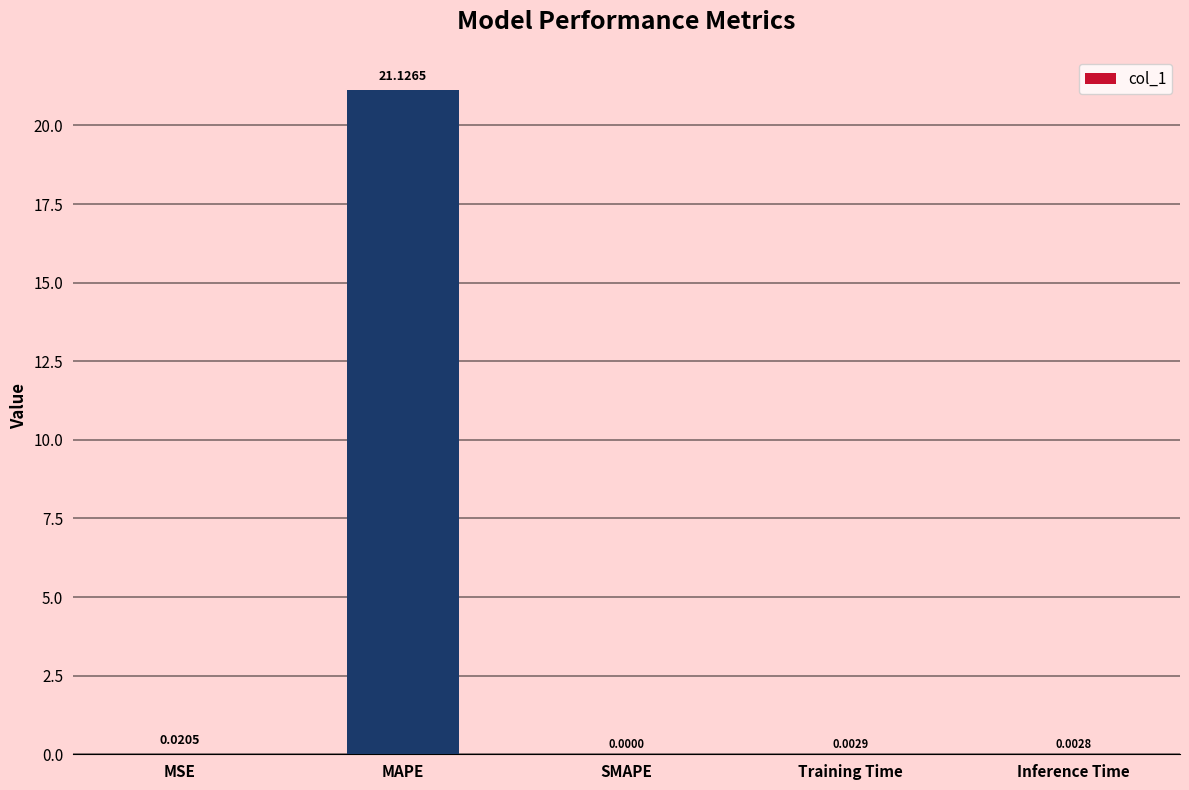

What is the average value?

4.2